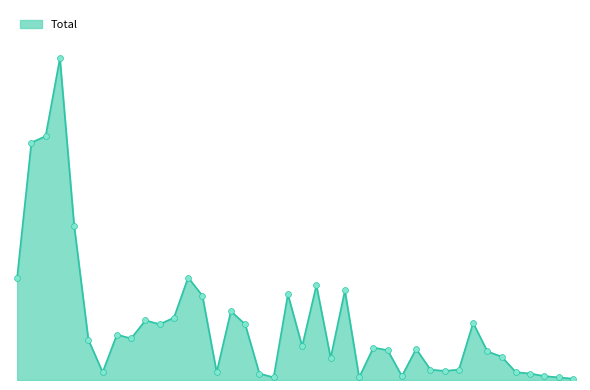

Does the chart have visible grid lines?

No